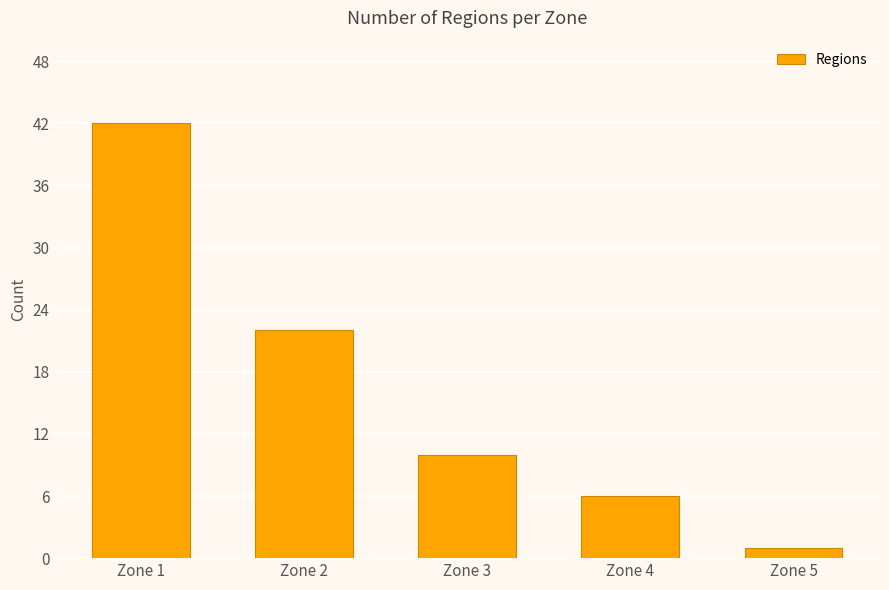

Between Zone 5 and Zone 4, which is larger?

Zone 4